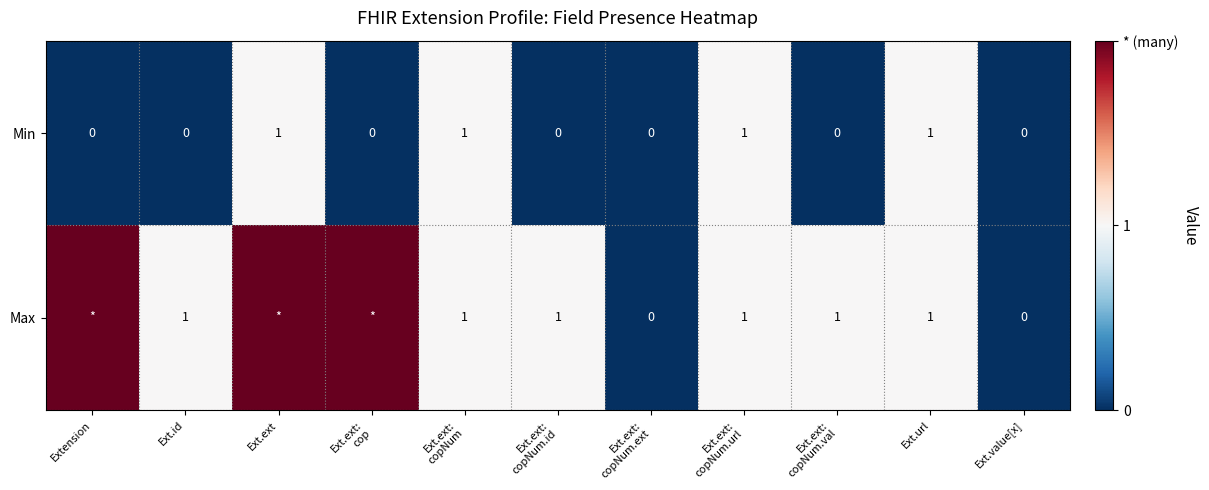

The value of Max at Ext.id is 1. True or false?

True